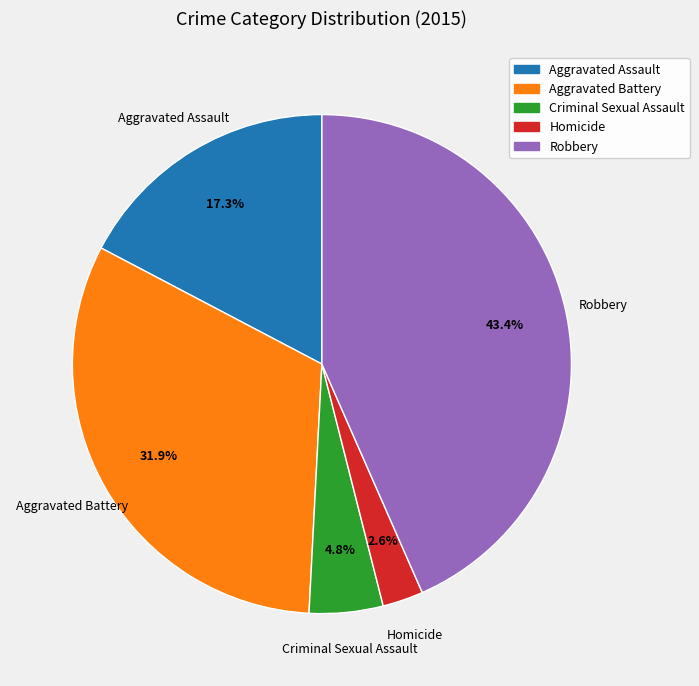

Combined, what portion of the pie is Criminal Sexual Assault and Homicide?

7.4%